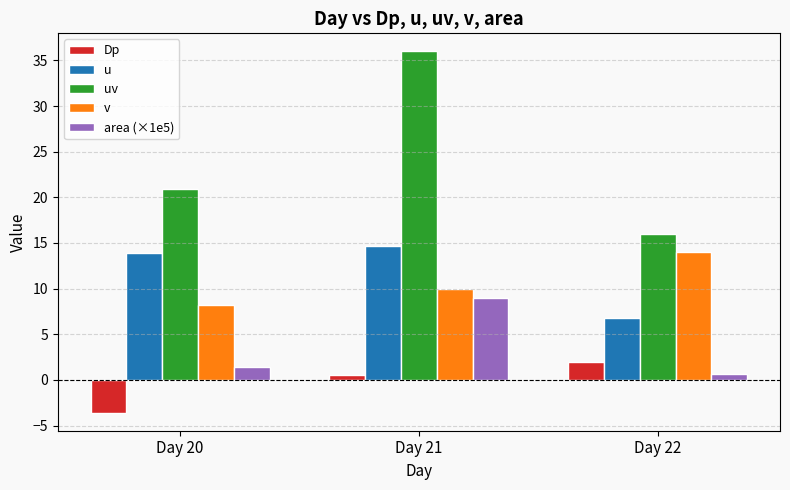

How many bars are there in total?

15